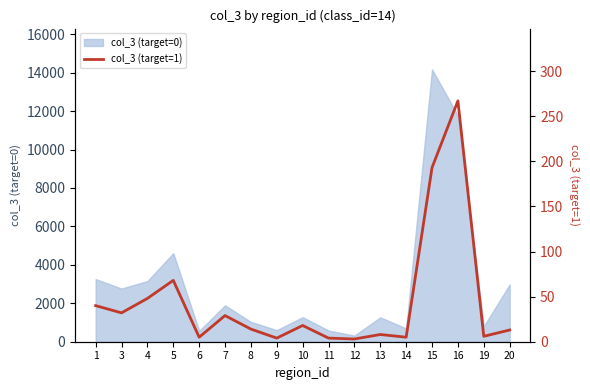

Count the number of categories in the chart.

17